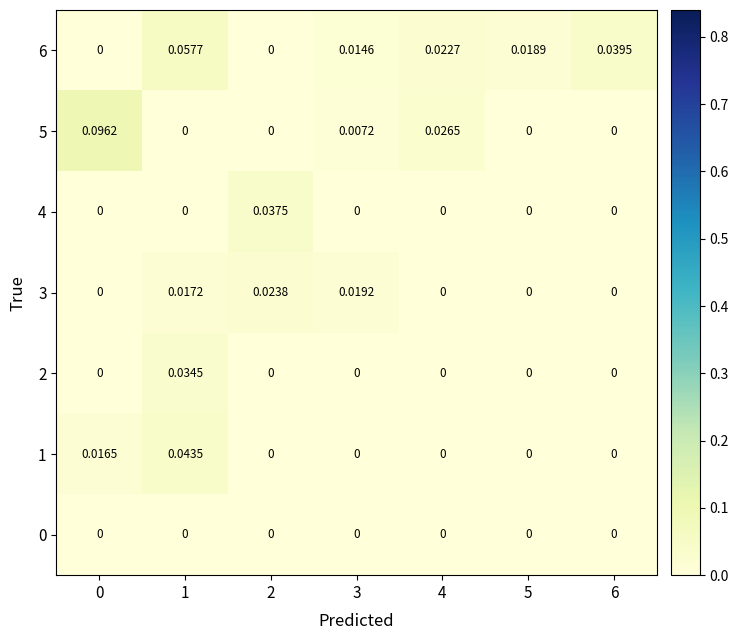

Is the value of 6 at 3 greater than the value of 3 at 2?

No